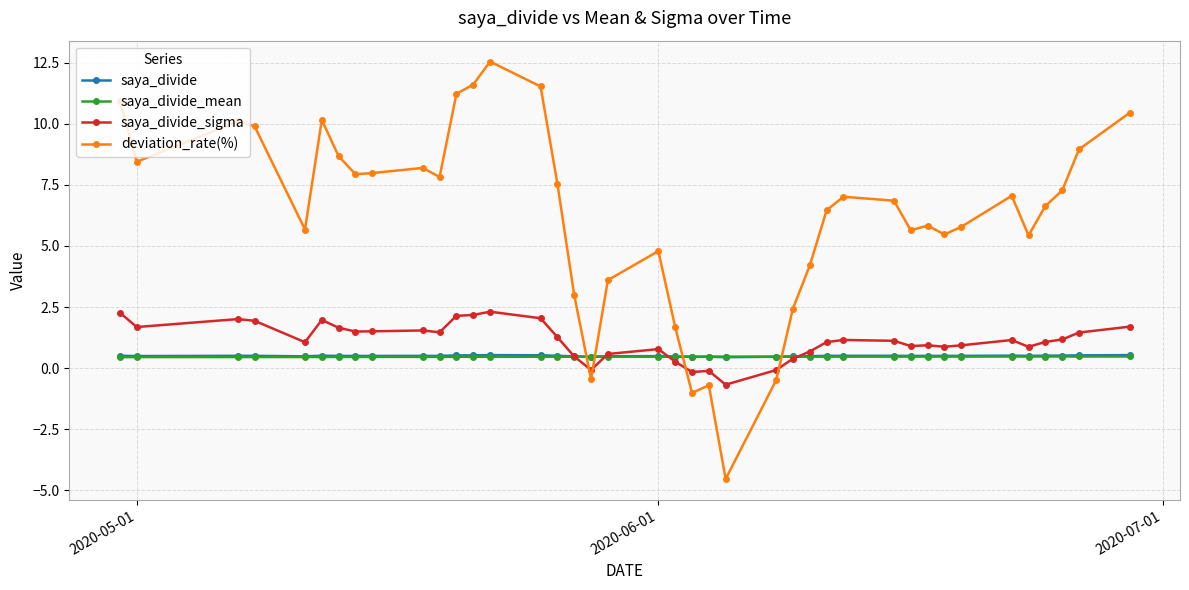

Which series has the largest total across all categories?

deviation_rate(%)